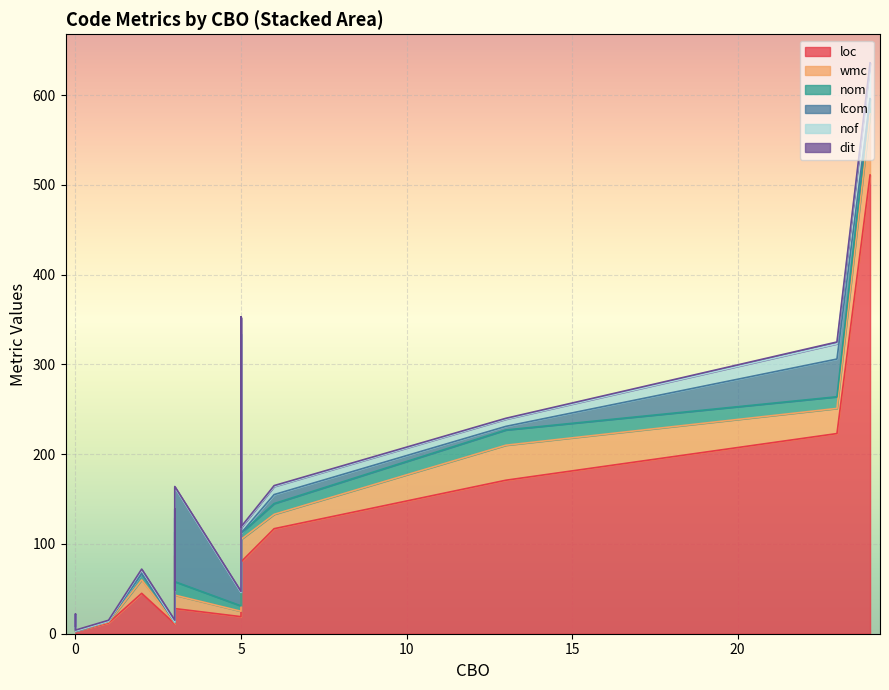

What are all the series names shown in the legend?

loc, wmc, nom, lcom, nof, dit